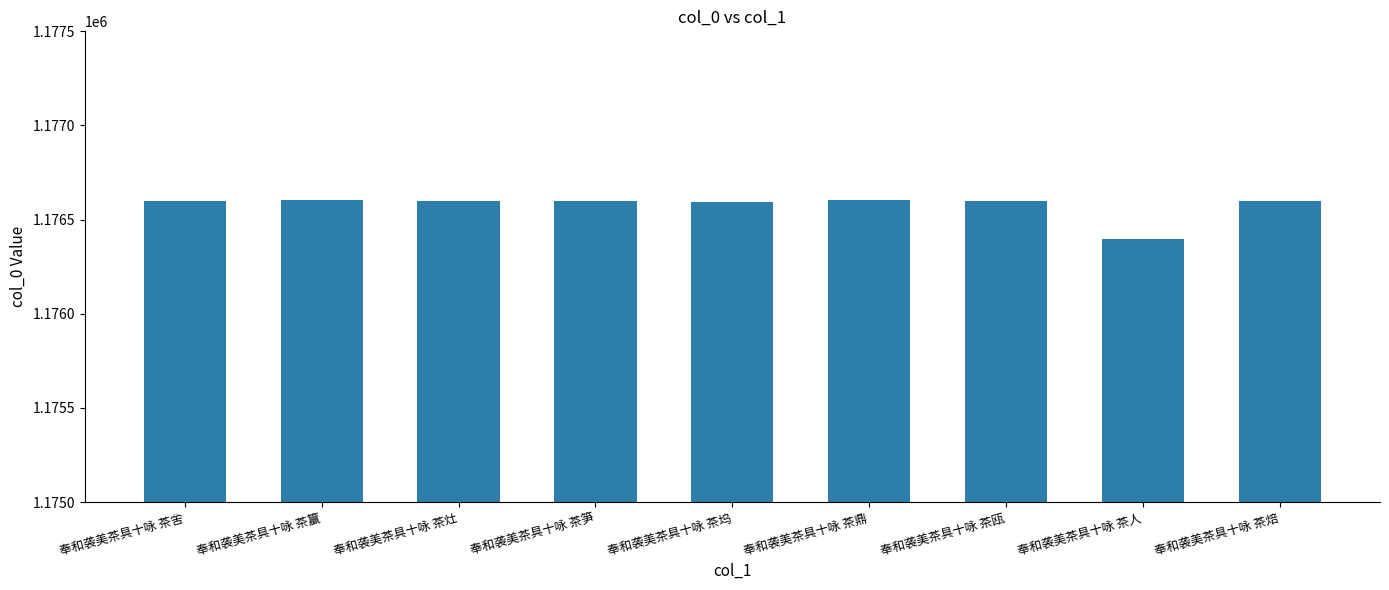

The chart shows a value of 1742747 at 奉和袭美茶具十咏 茶灶. True or false?

False